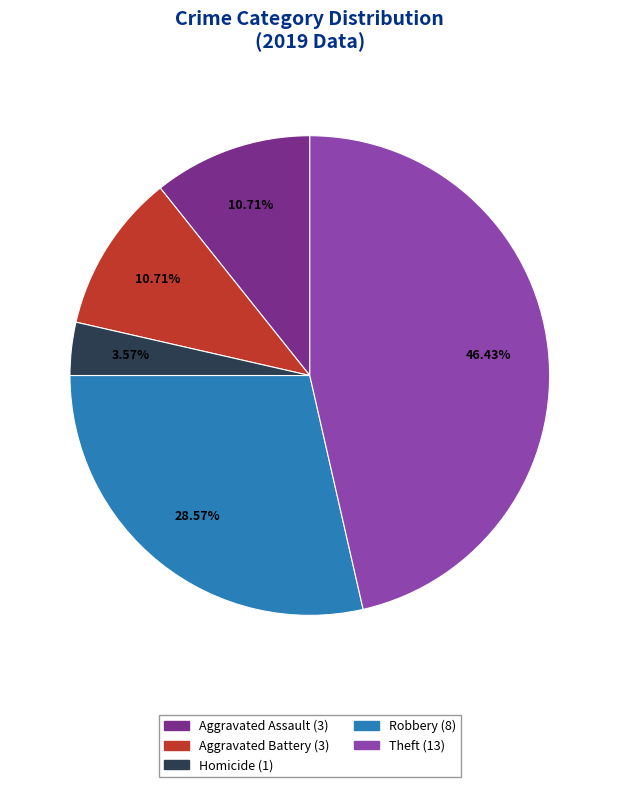

Is there any slice that represents more than half of the pie?

No